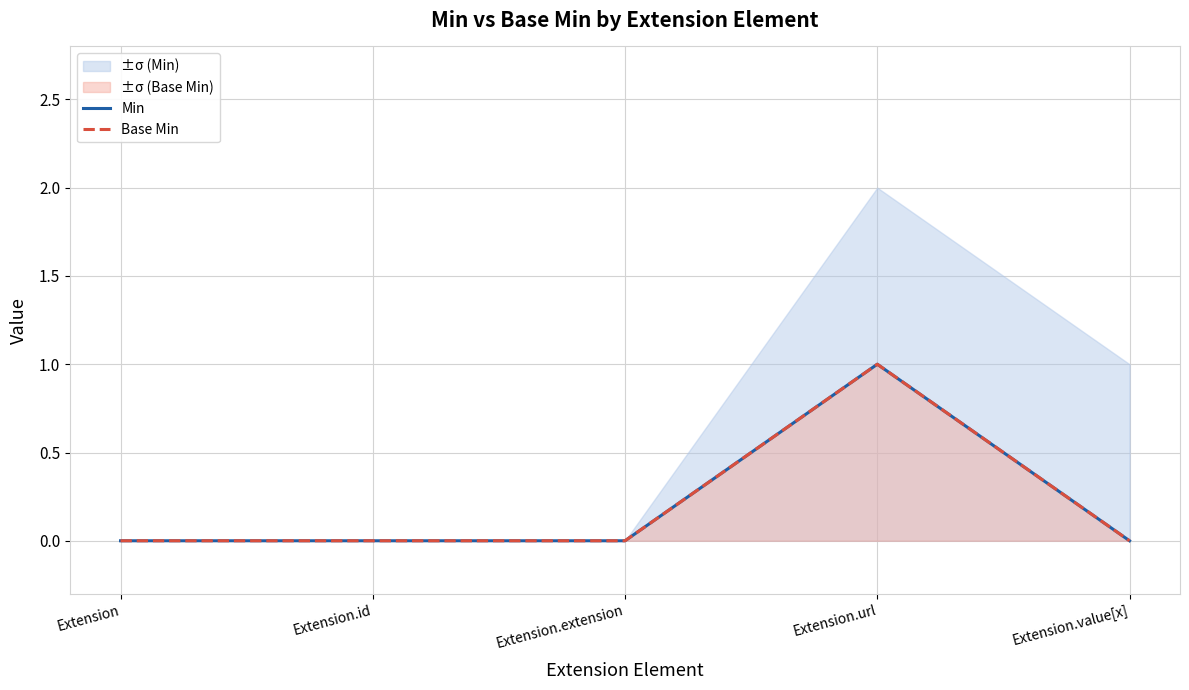

What are all the series names shown in the legend?

Min, Base Min